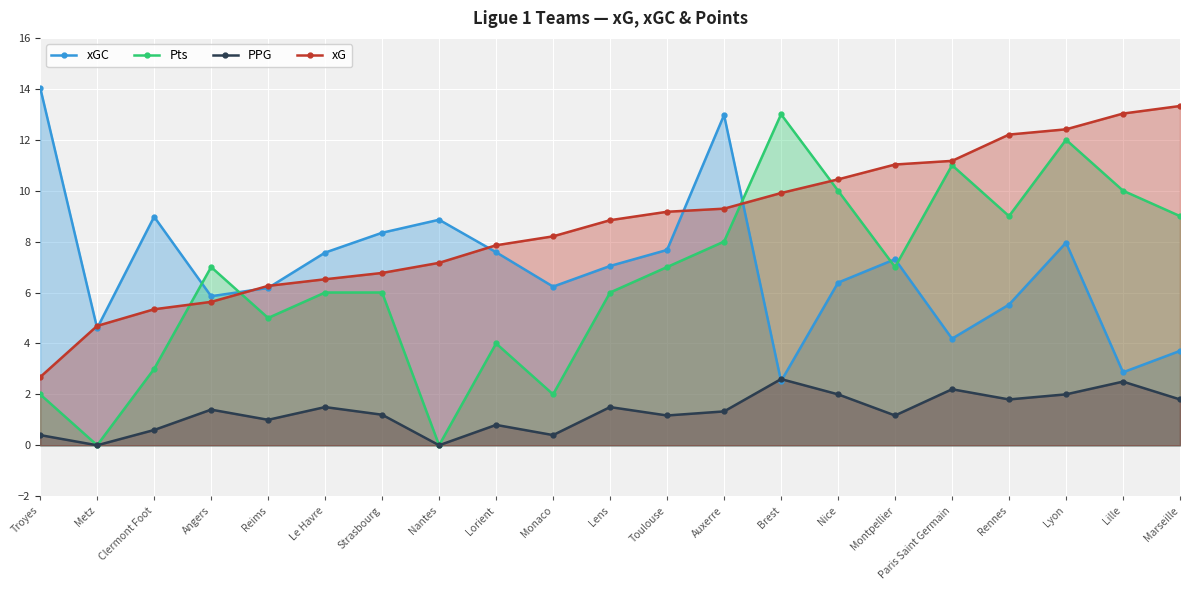

True or false: Pts has more than 0 points higher than both neighbors.

True